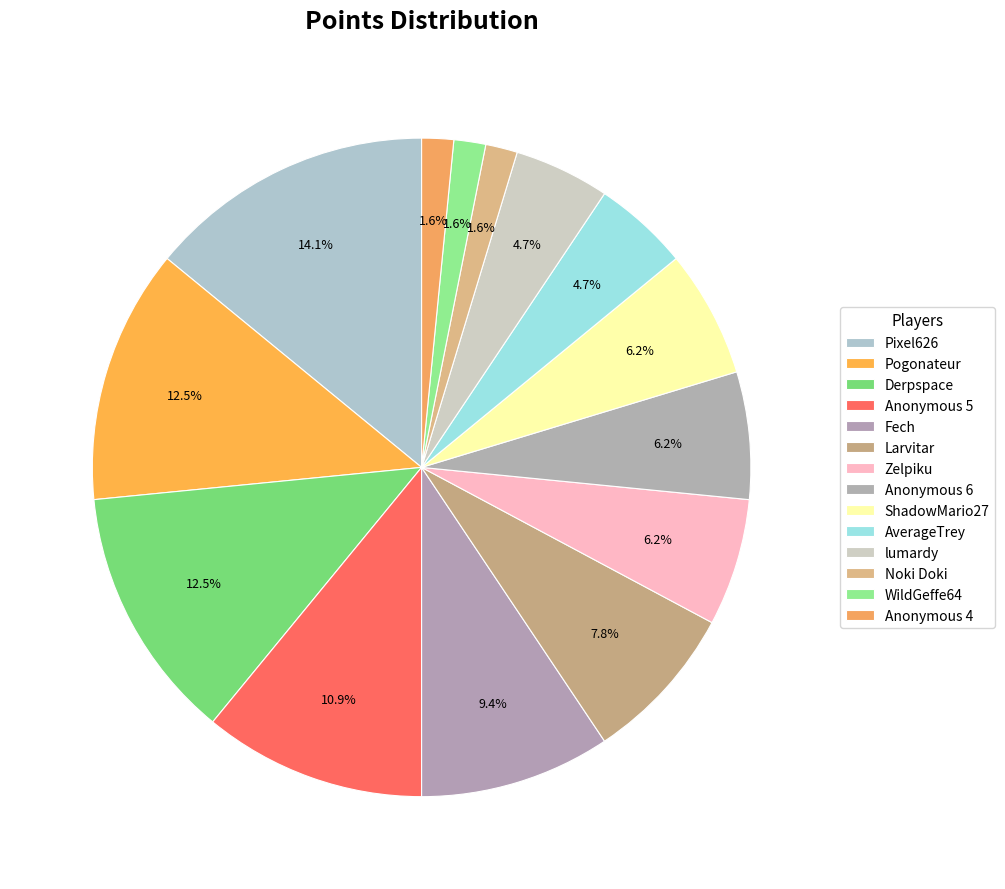

To the nearest percent, what is the average slice percentage?

7%